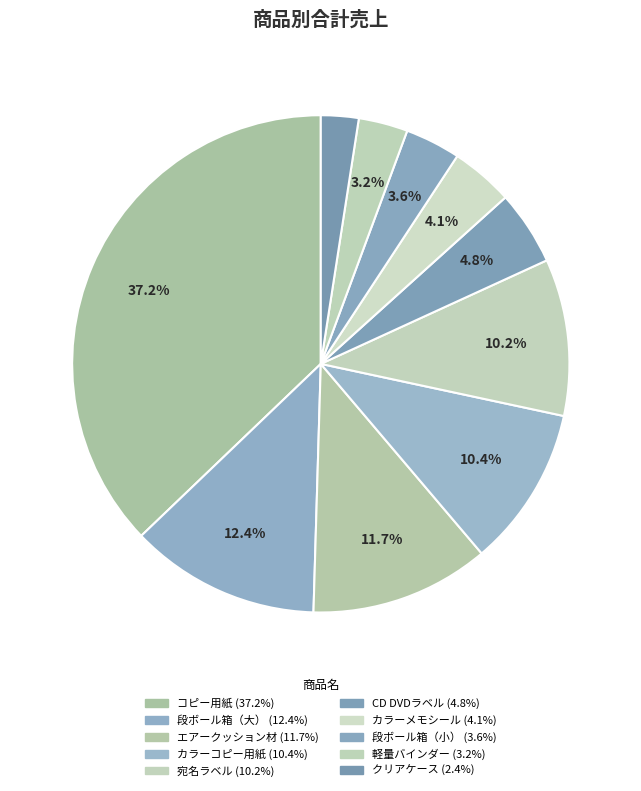

Is エアークッション材 the majority of the pie?

No